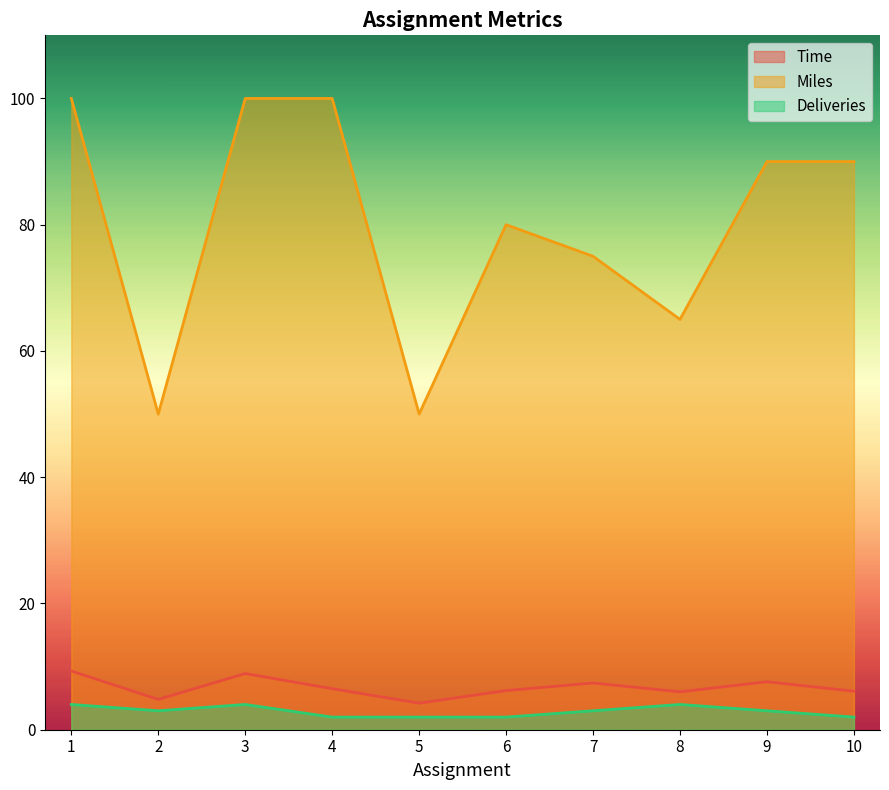

Between 10 and 5, which is larger?

10